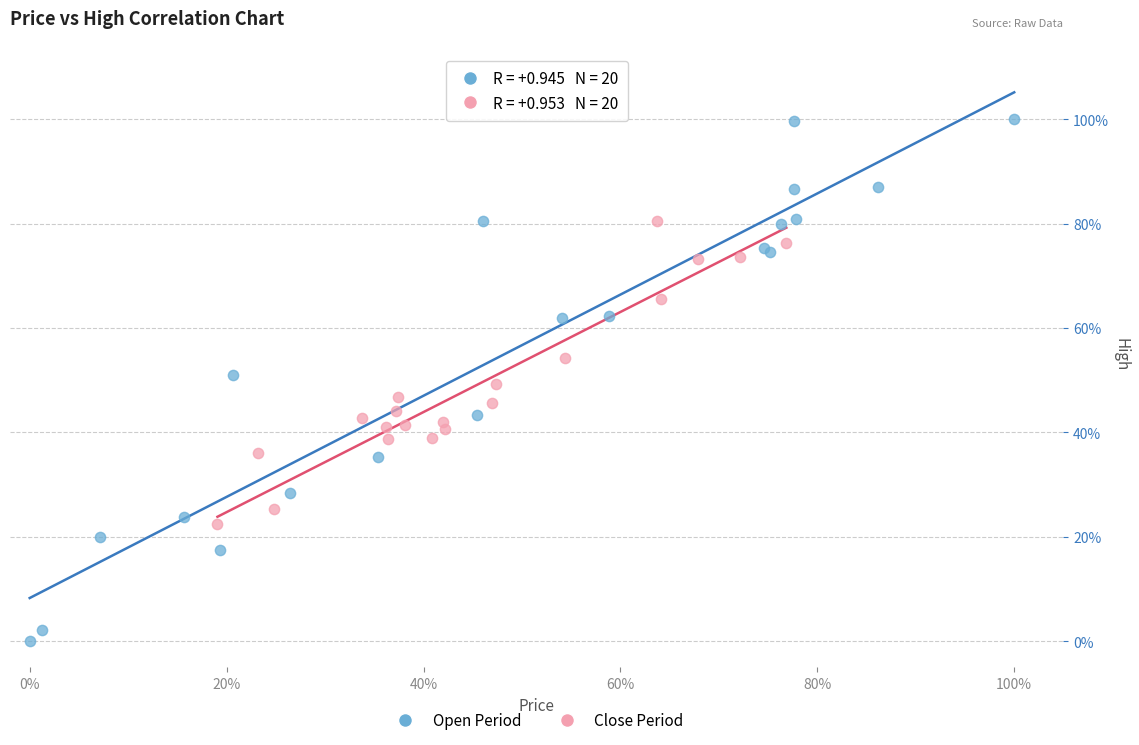

Which series contains the highest Y value?

Open Period